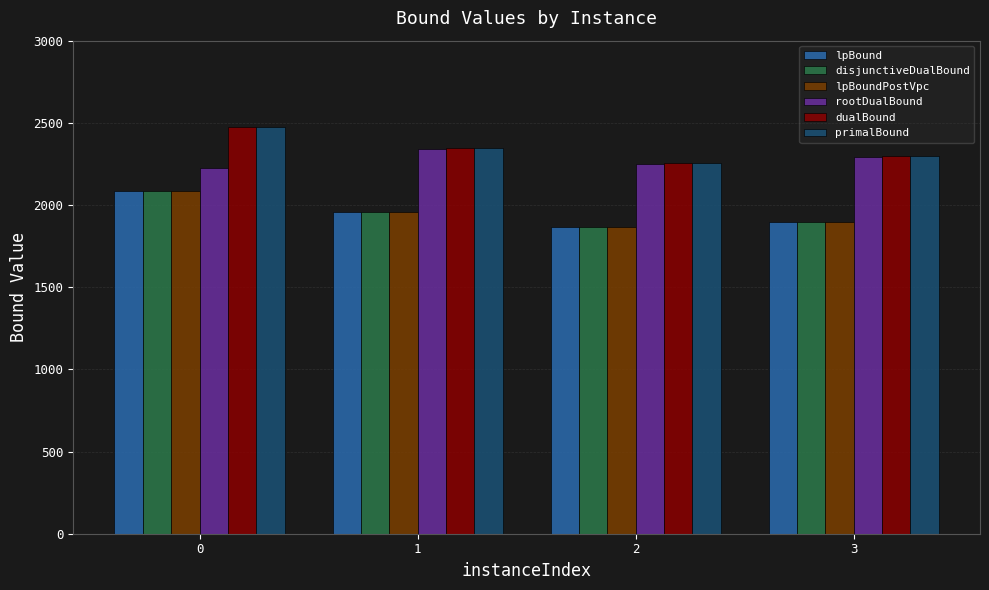

What is the lowest value of the rootDualBound series?

2223.0